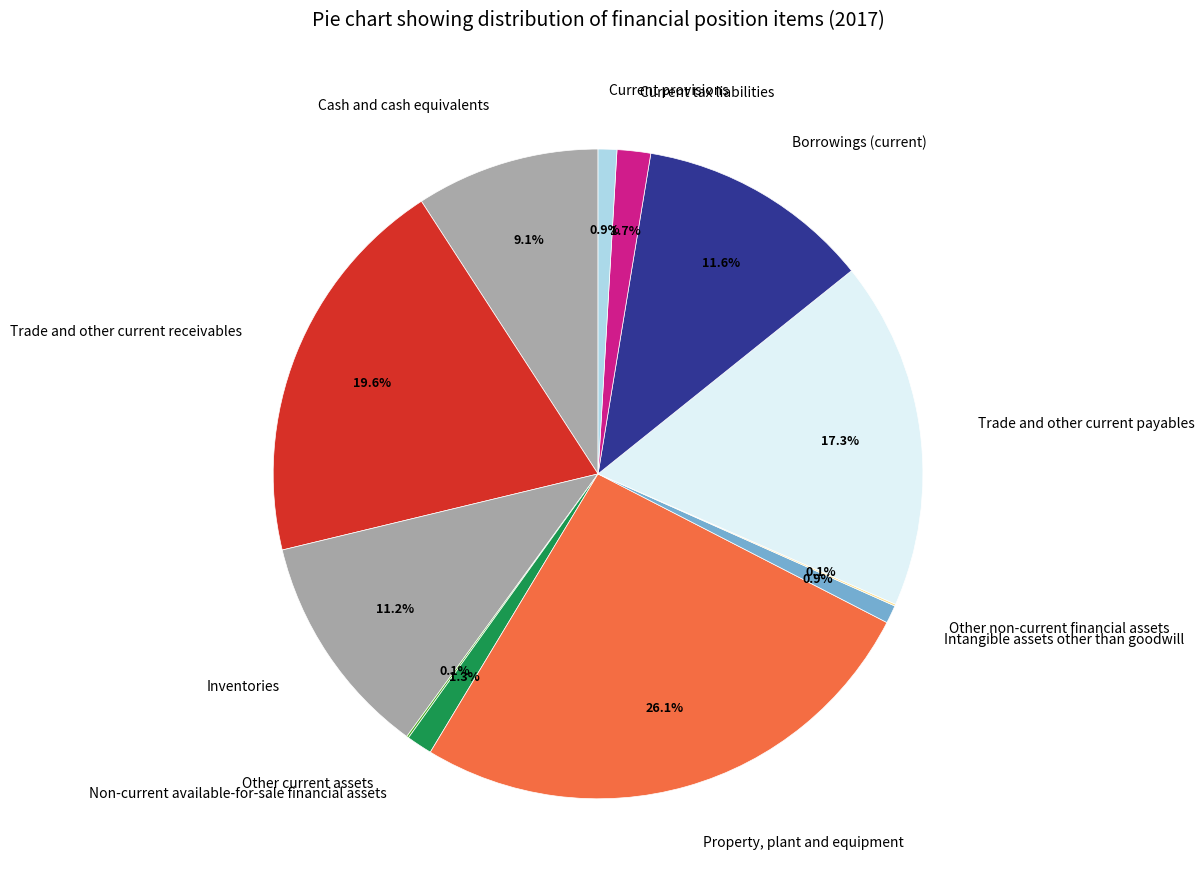

To the nearest percent, what portion does Property, plant and equipment represent?

26%